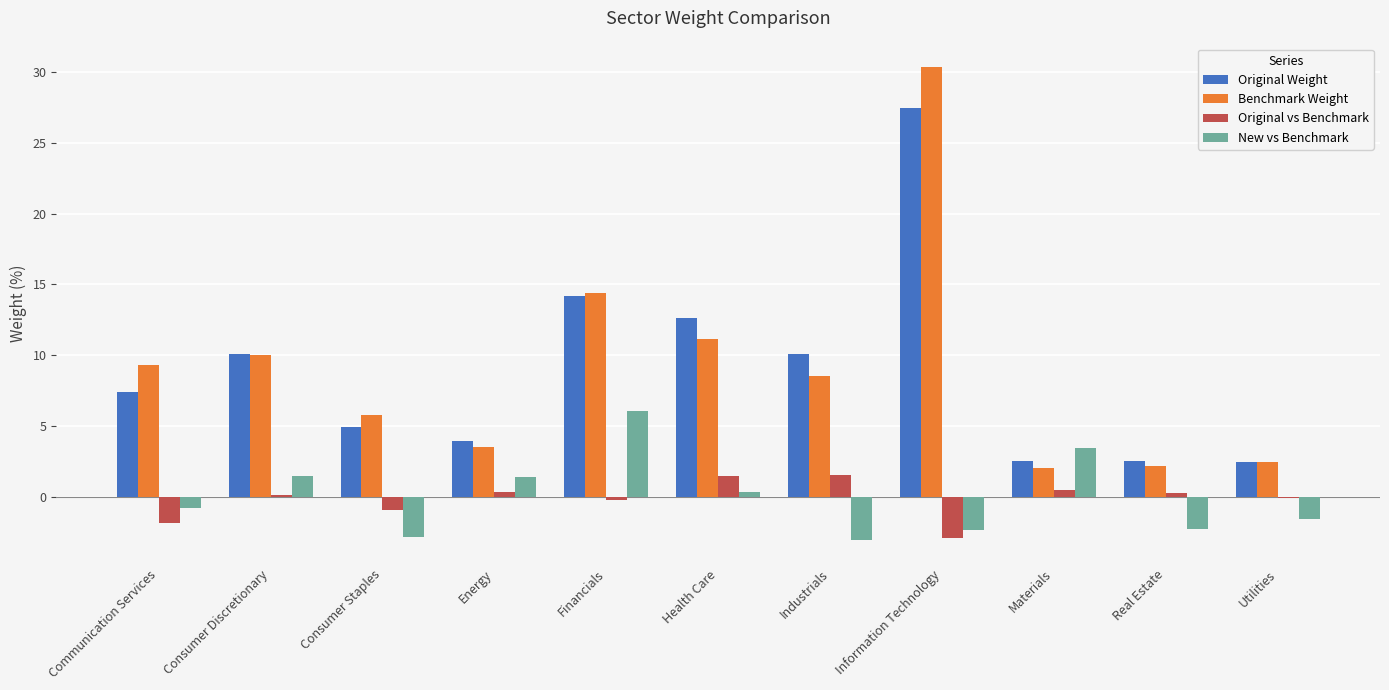

Where is Benchmark Weight nearest to the value 16?

Financials